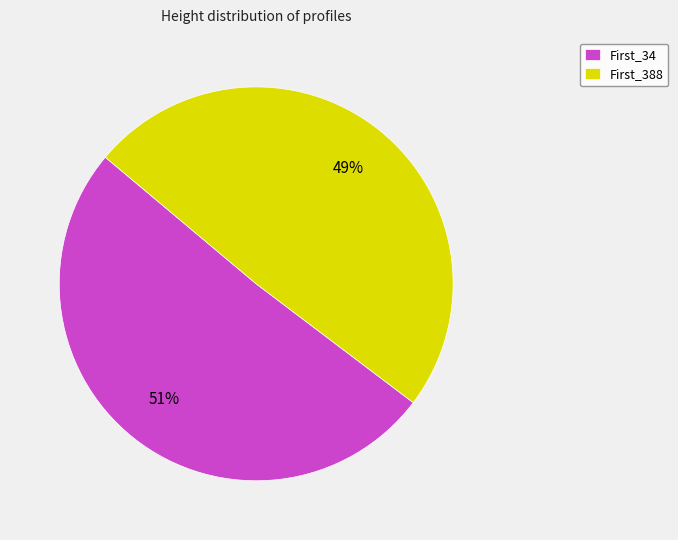

Is it true that First_388 is 49% of the pie?

True